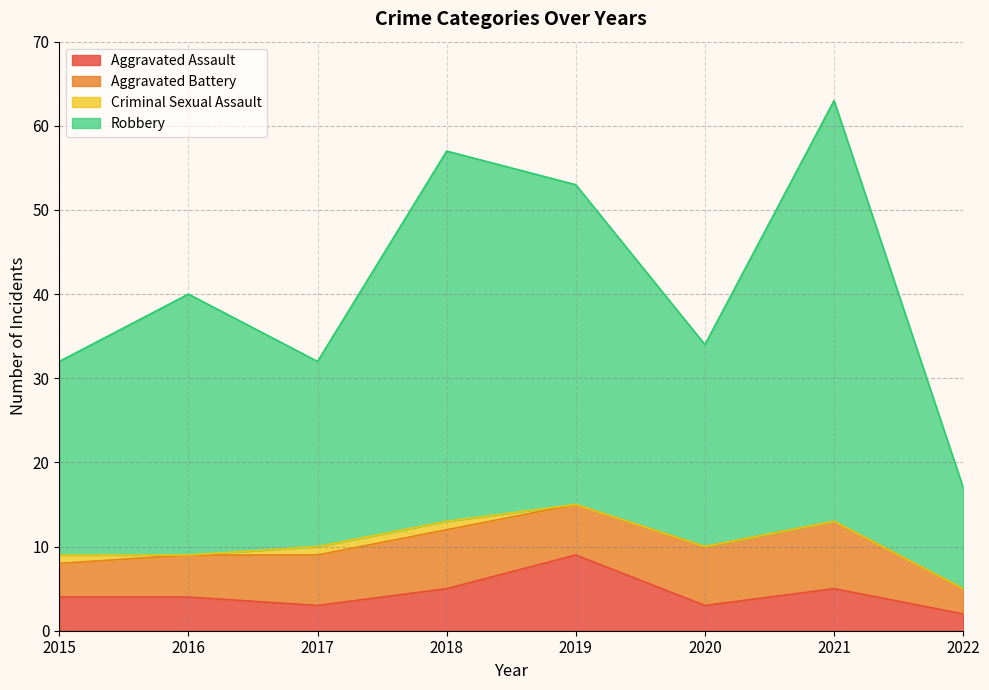

At which label does Aggravated Assault reach its peak?

2019